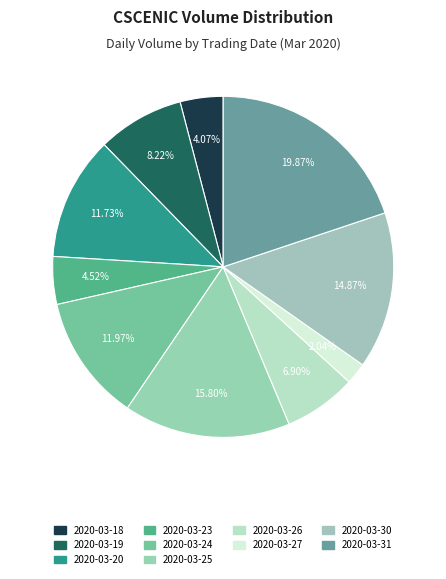

Does 2020-03-26 account for over 50% of the chart?

No